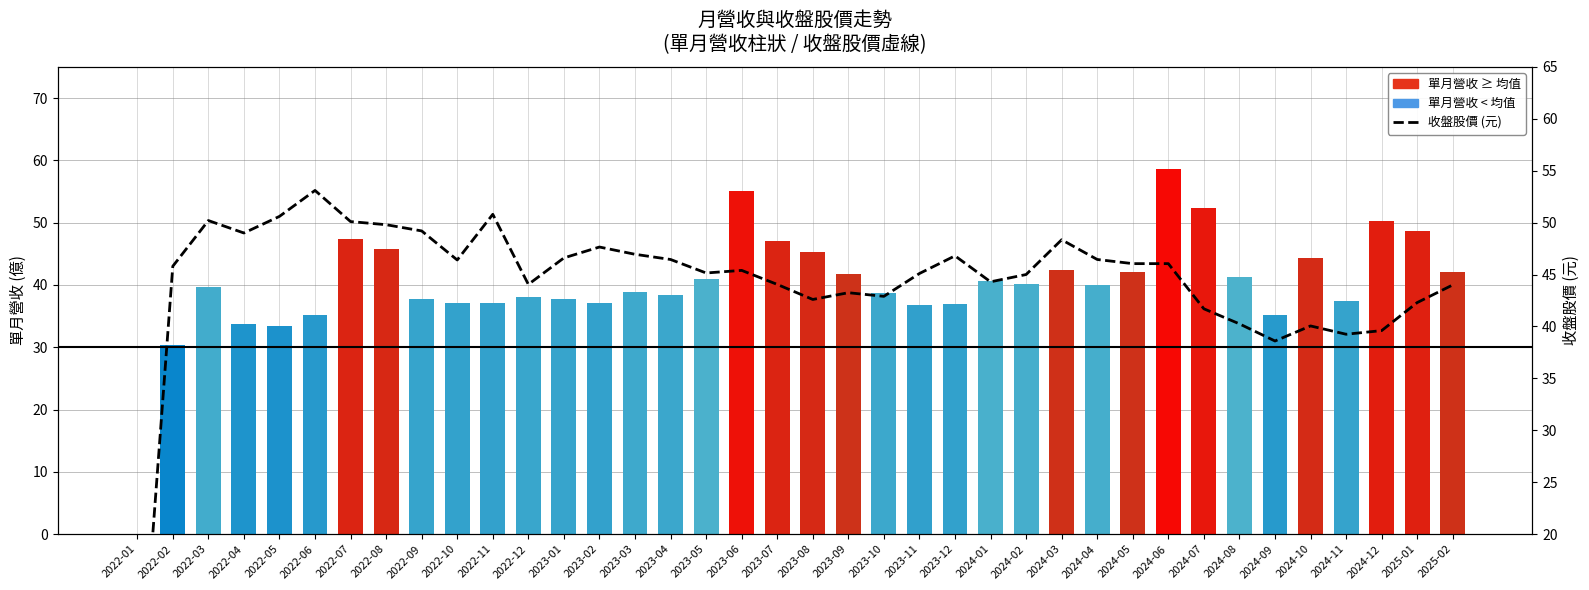

What is the value of the 單月營收(億) bar at the 4th from the left?

33.7